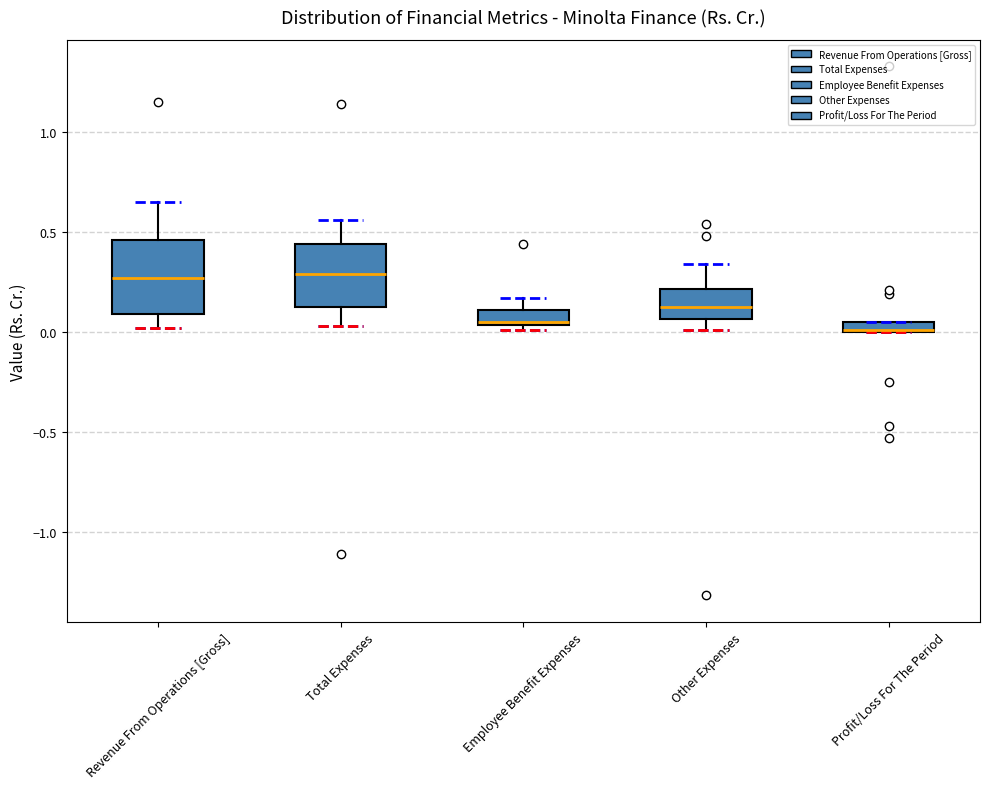

Where is the upper edge of the box for Other Expenses on the y-axis? The values are not printed on the chart, so give them approximately, as read against the axis.

0.20